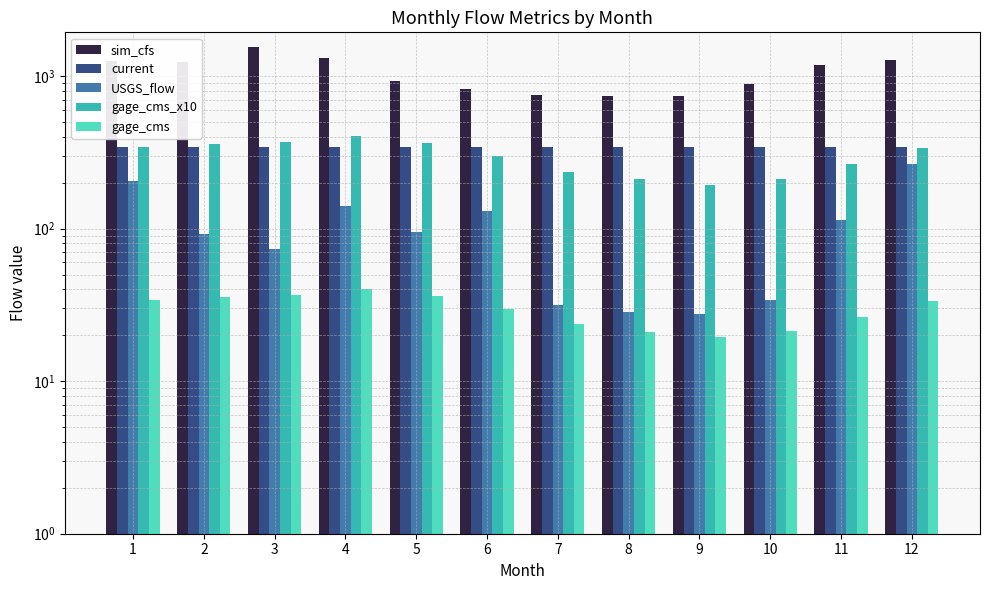

The current series shows 140.1 at 5. True or false?

False